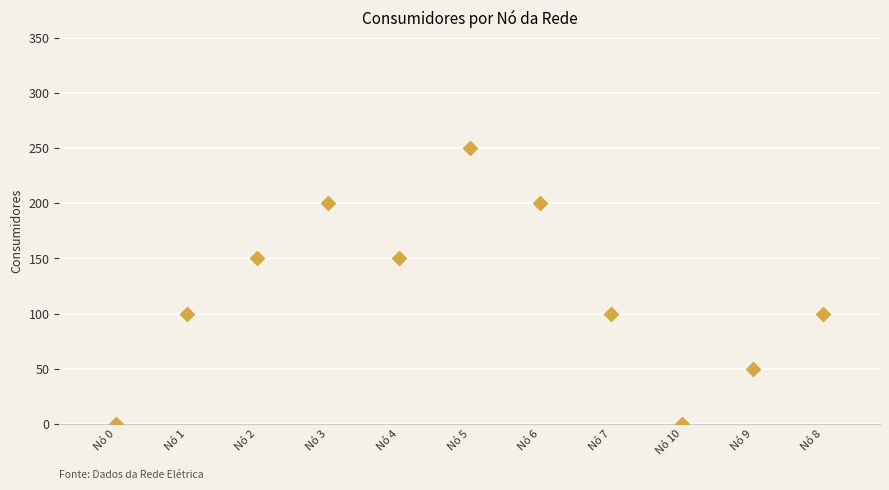

What is the average X value?

5